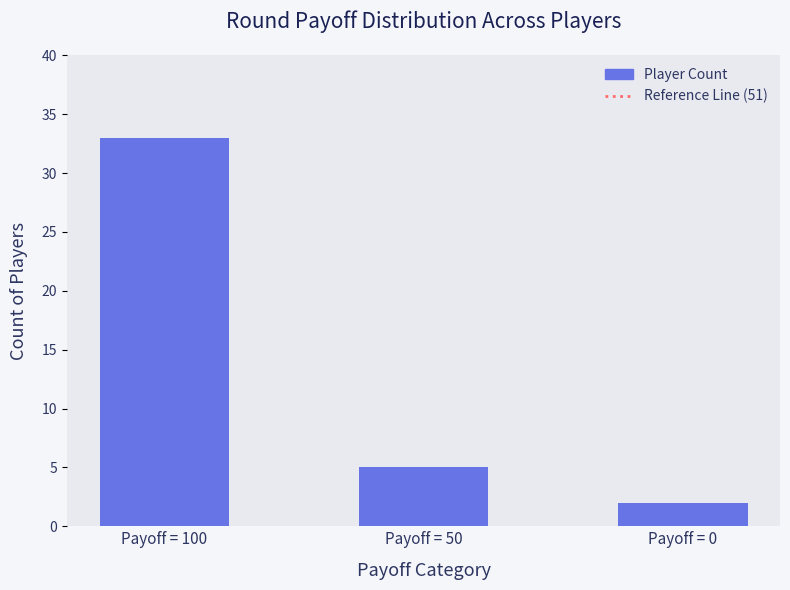

True or false: the data shows 2 at Payoff = 50.

False